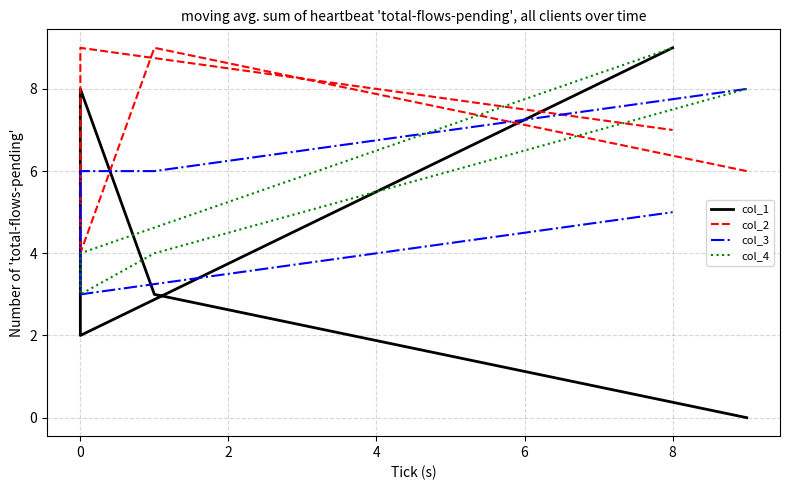

What is the difference between the maximum and minimum values in the col_4 series?

6